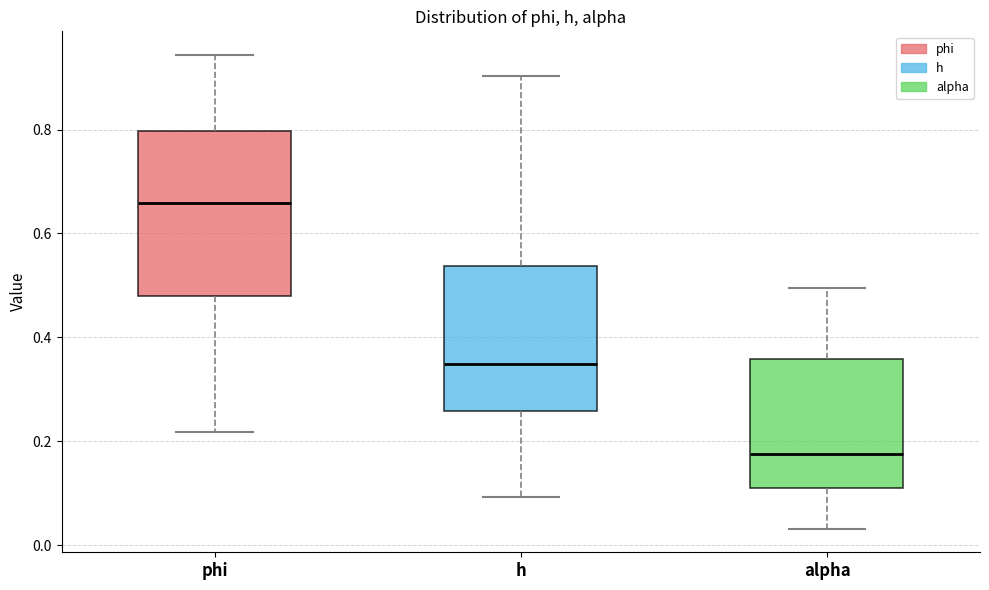

Reading left to right, read every box against the y-axis: the position of its median line, the range the box covers, and the ends of its whiskers. The values are not printed on the chart, so give them approximately, as read against the axis.

phi: median 0.66, box 0.48 to 0.80, whiskers 0.22 to 0.94
h: median 0.34, box 0.26 to 0.54, whiskers 0.10 to 0.90
alpha: median 0.18, box 0.12 to 0.36, whiskers 0.04 to 0.50